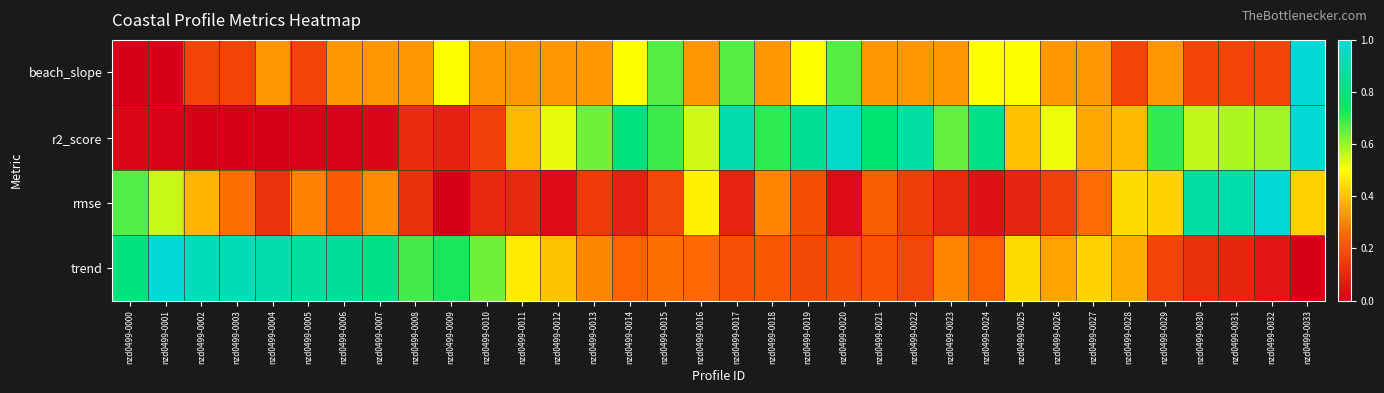

Which has a higher value, nzd0499-0020 or nzd0499-0028?

nzd0499-0020